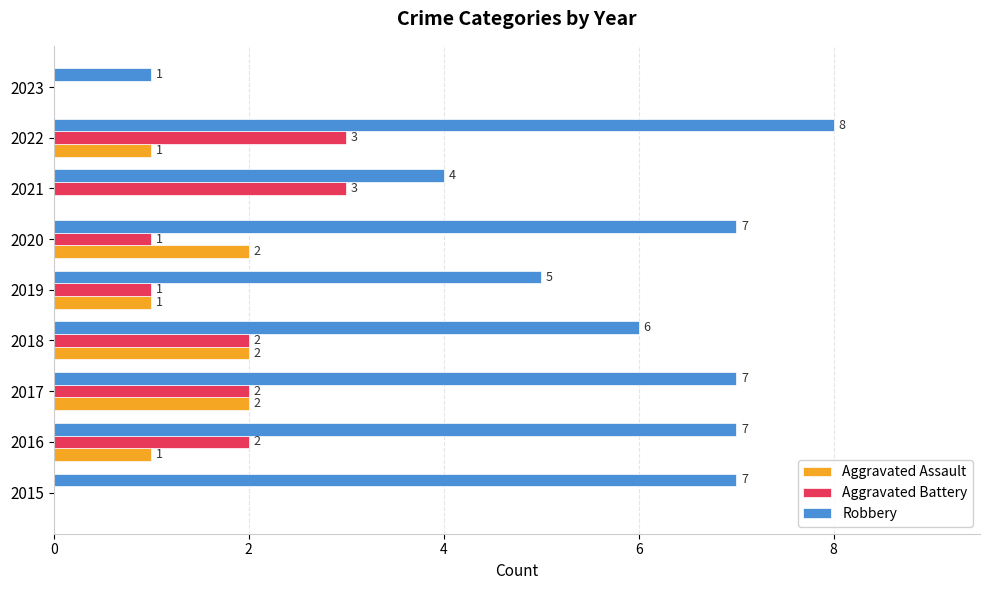

At which category is the sum across all series the highest?

2022